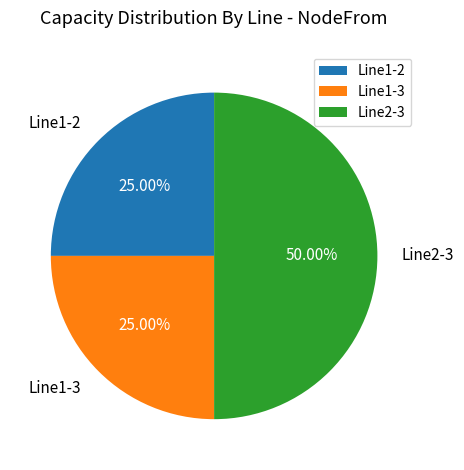

Does Line1-3 account for over 50% of the chart?

No